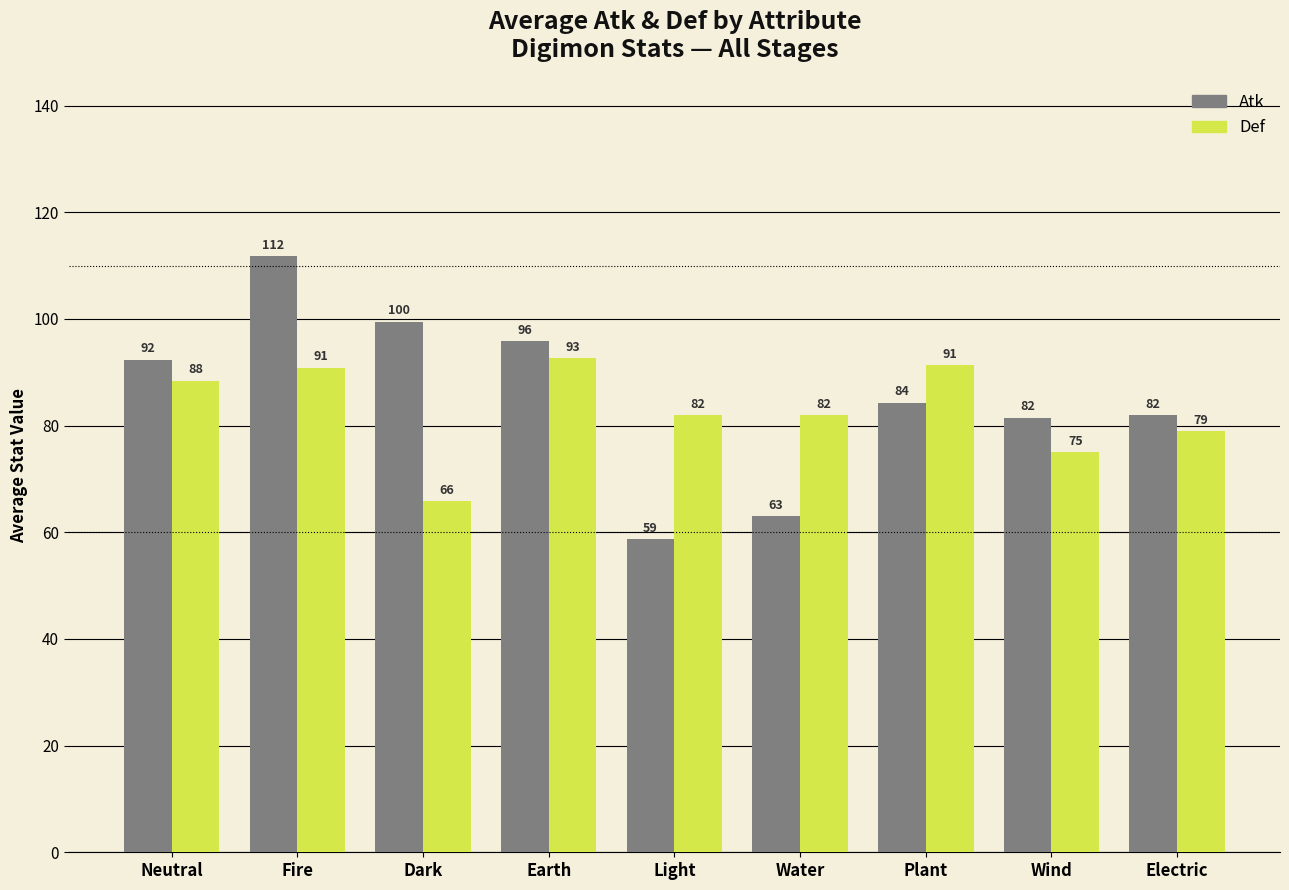

Where does the Atk series first go above 84?

Neutral